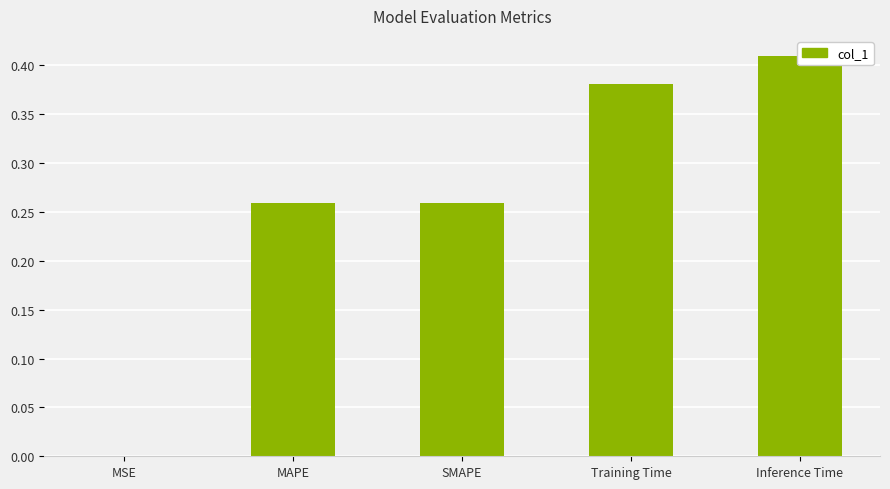

Between Inference Time and MAPE, which is larger?

Inference Time